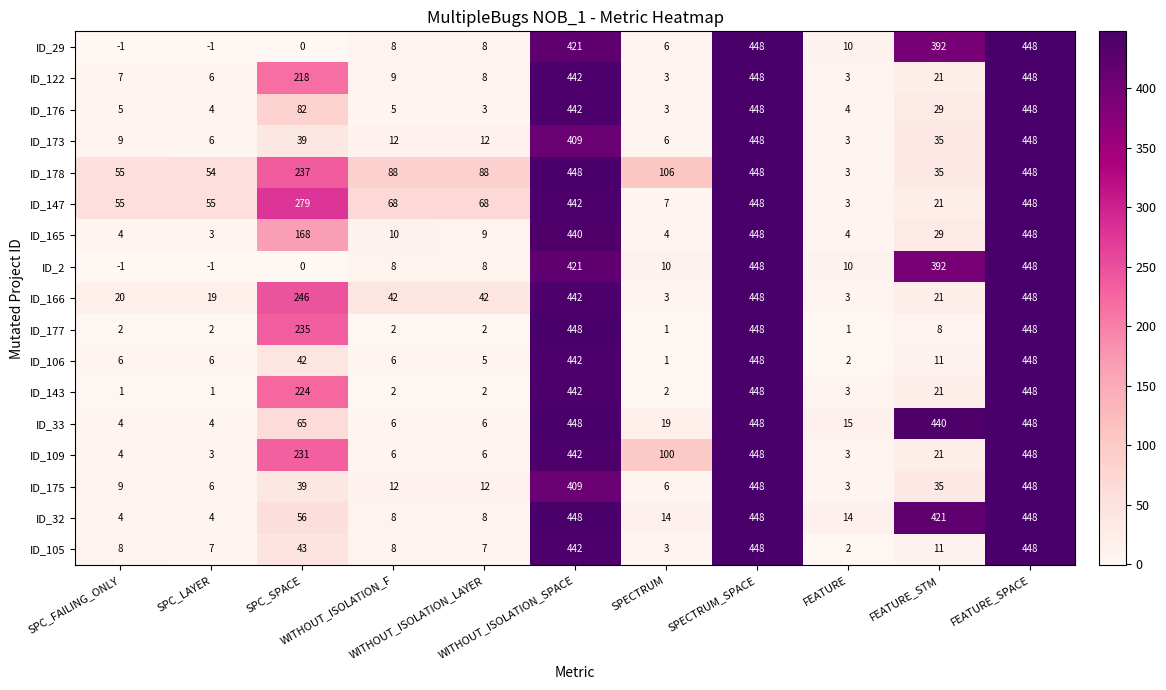

What is the difference between the second highest and minimum values in the ID_109 series?

445